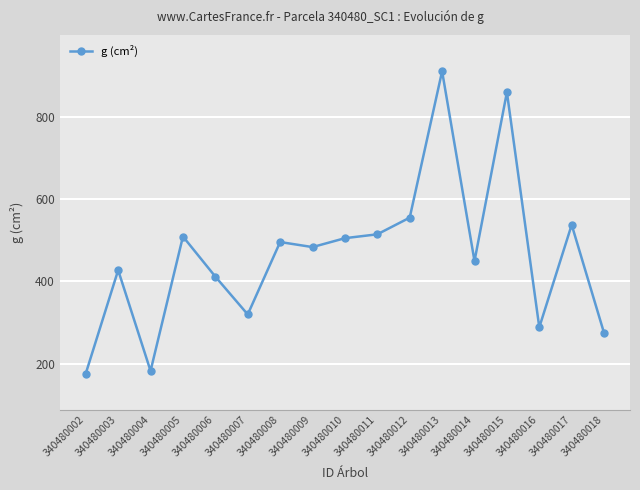

At which label does the data first exceed 483?

340480005